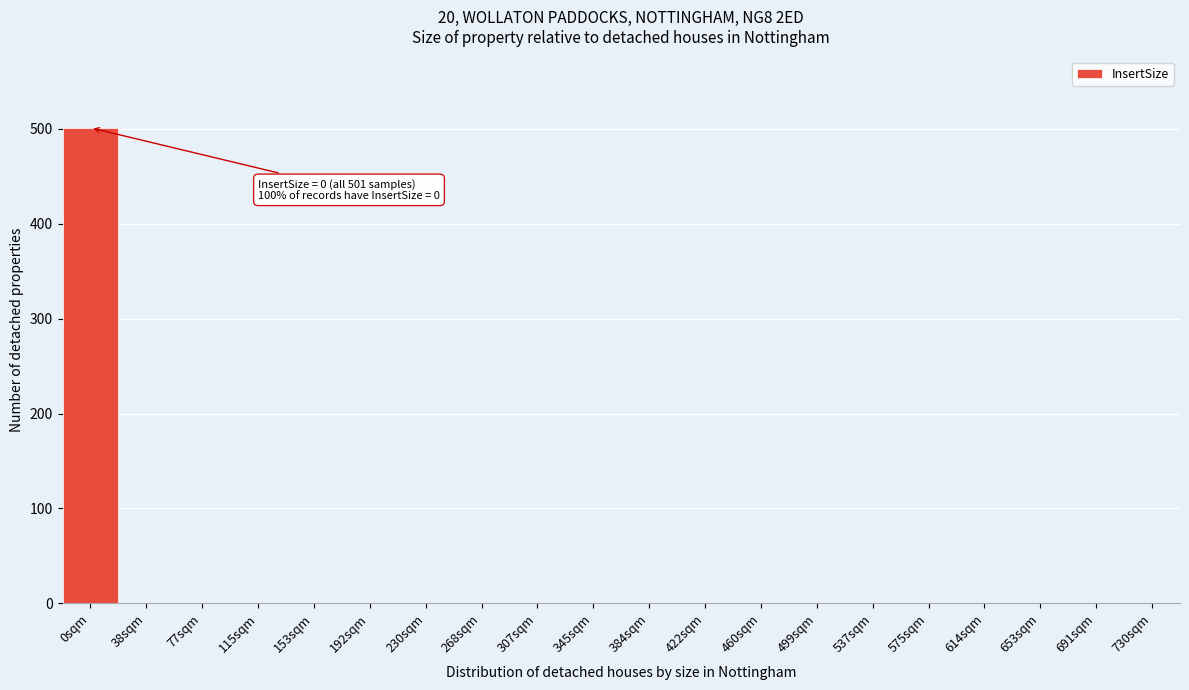

Reading left to right, list all the values displayed in this chart.

0sqm=501	38sqm=0	77sqm=0	115sqm=0	153sqm=0	192sqm=0	230sqm=0	268sqm=0	307sqm=0	345sqm=0	384sqm=0	422sqm=0	460sqm=0	499sqm=0	537sqm=0	575sqm=0	614sqm=0	653sqm=0	691sqm=0	730sqm=0